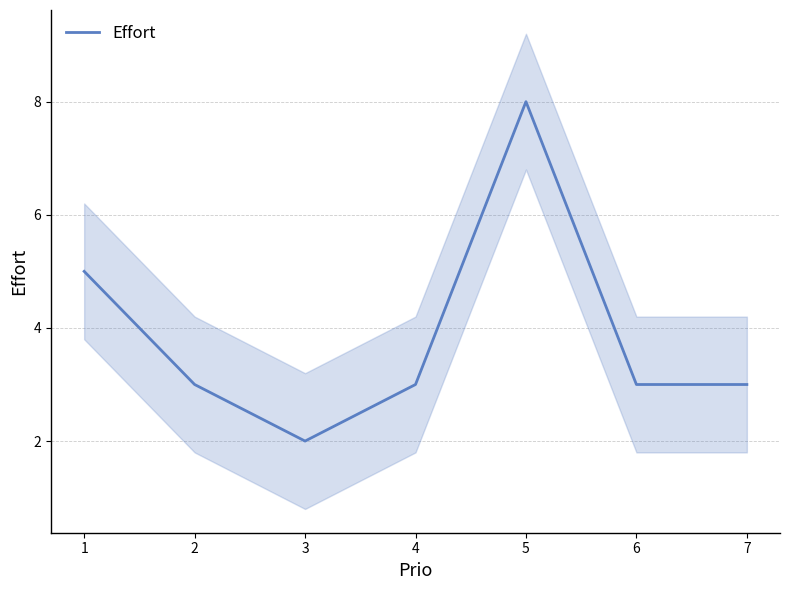

How many points are lower than both their immediate neighbors (excluding endpoints)?

1